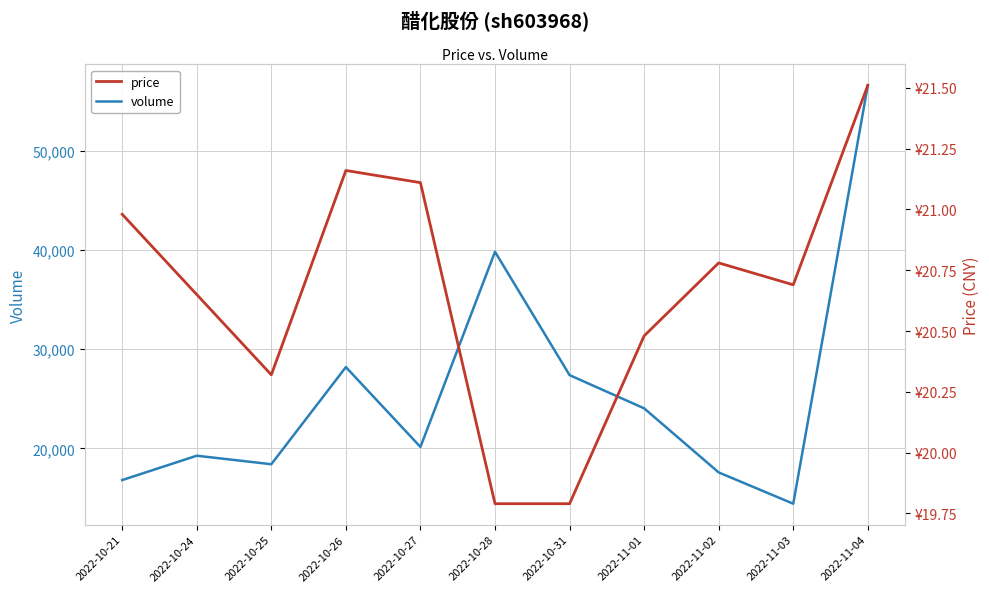

Reading left to right, transcribe all the data shown in this chart.

volume: 2022-10-21=16818.0	2022-10-24=19270.0	2022-10-25=18414.0	2022-10-26=28195.0	2022-10-27=20154.0	2022-10-28=39807.0	2022-10-31=27387.0	2022-11-01=24041.0	2022-11-02=17588.0	2022-11-03=14437.0	2022-11-04=56565.0
price: 2022-10-21=21.0	2022-10-24=20.6	2022-10-25=20.3	2022-10-26=21.2	2022-10-27=21.1	2022-10-28=19.8	2022-10-31=19.8	2022-11-01=20.5	2022-11-02=20.8	2022-11-03=20.7	2022-11-04=21.5